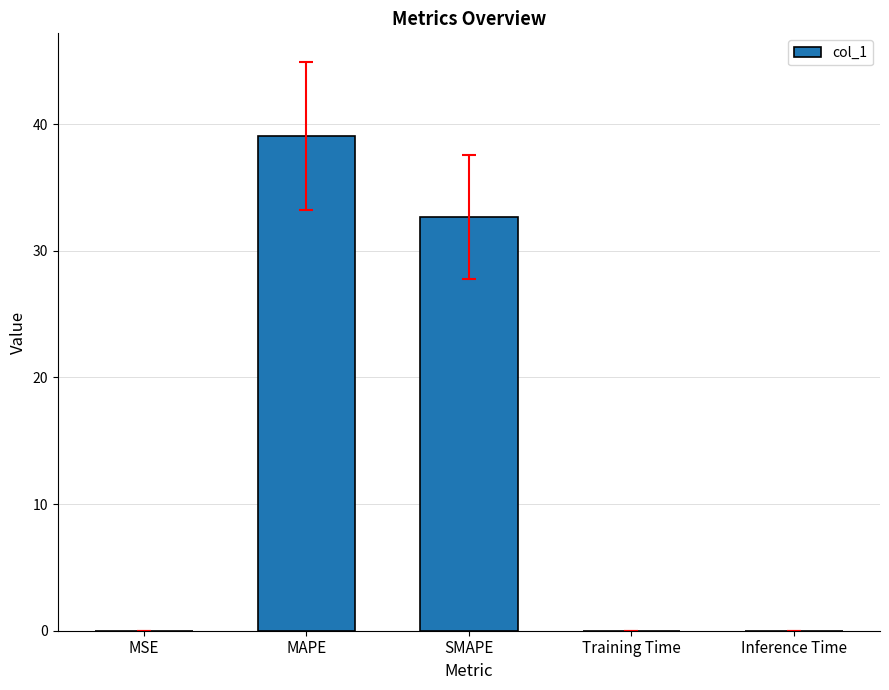

True or false: the data shows 19.7 at MAPE.

False